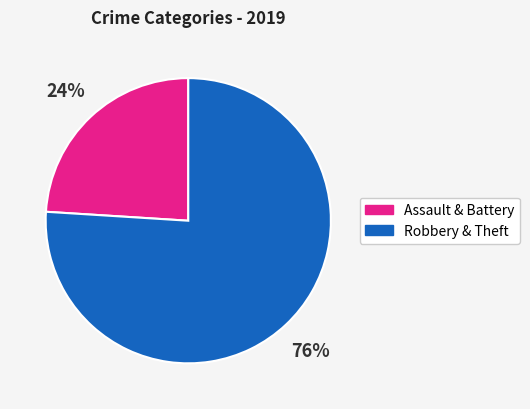

What percentage is the Assault & Battery slice, to the nearest percent?

24%